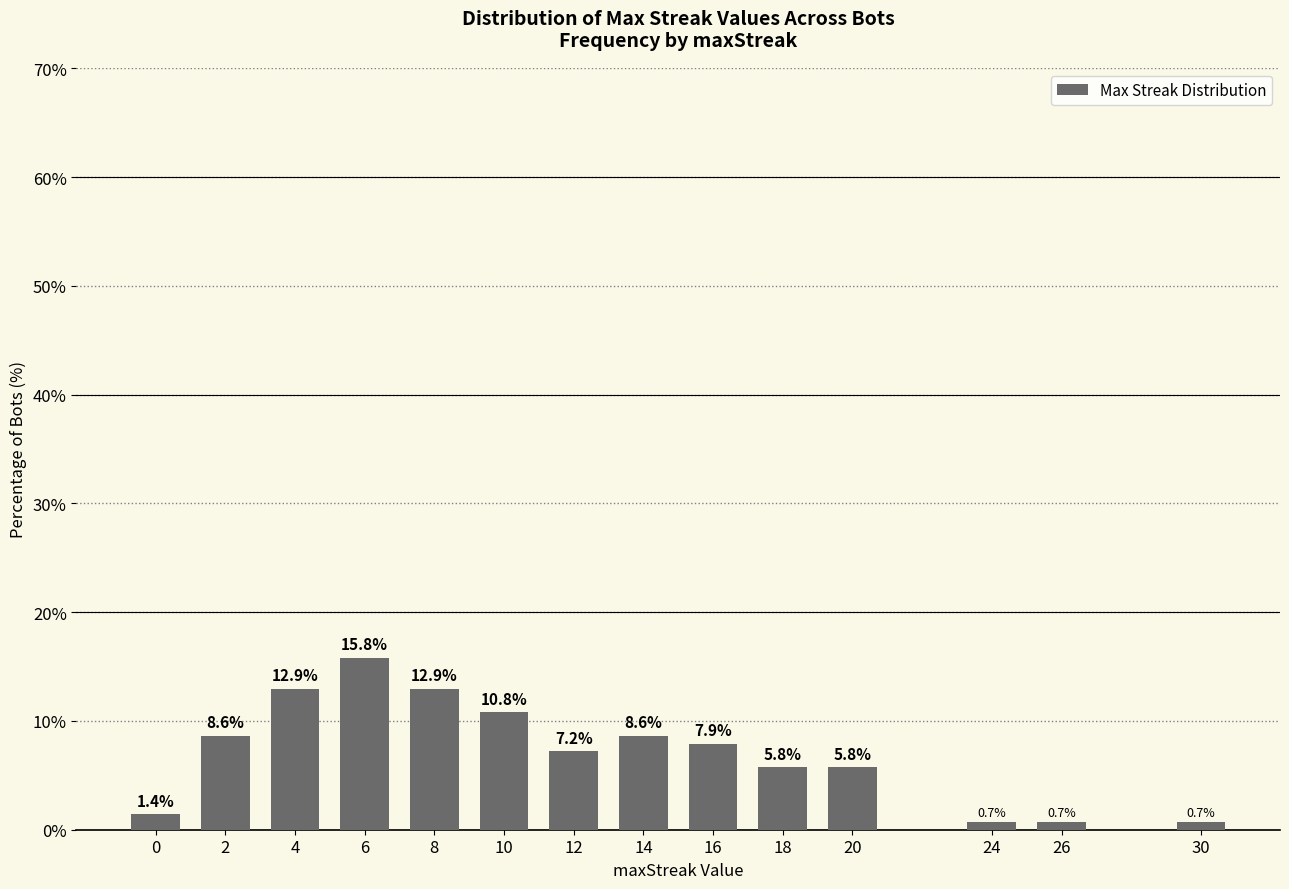

How many values exceed 7?

8